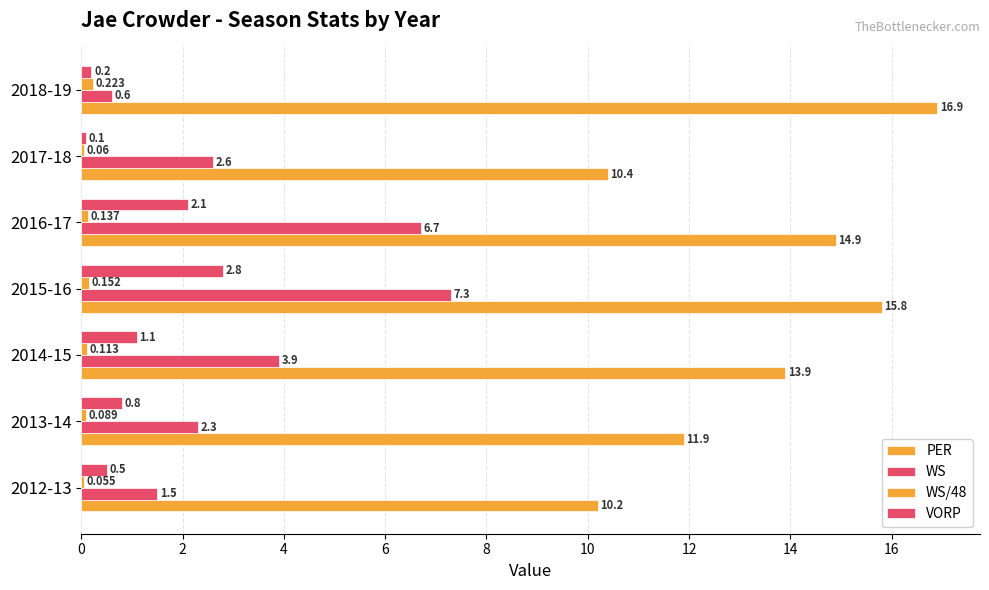

What is the sum of all VORP values?

7.6